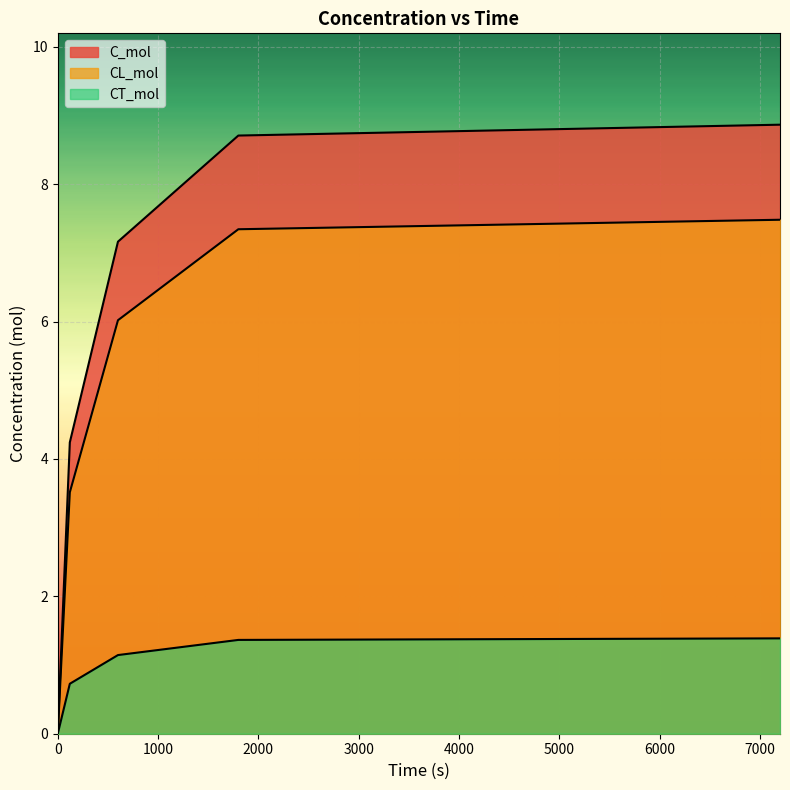

The CT_mol series shows -0.5 at 0. True or false?

False